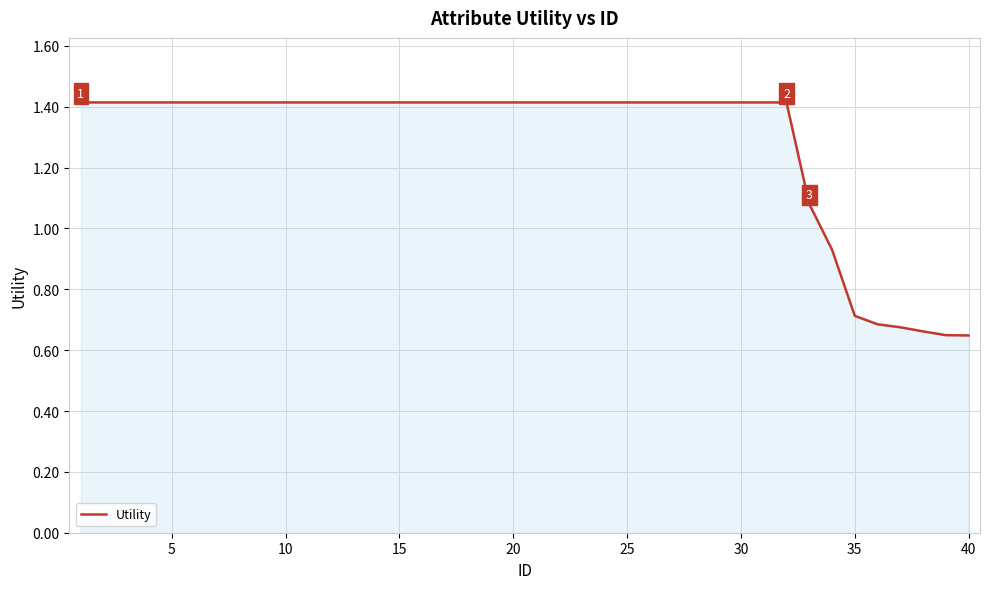

What is the greatest value displayed?

1.4